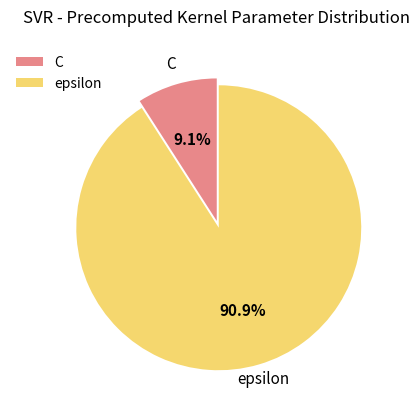

To the nearest percent, what is the difference between the largest and smallest slice percentages?

82%